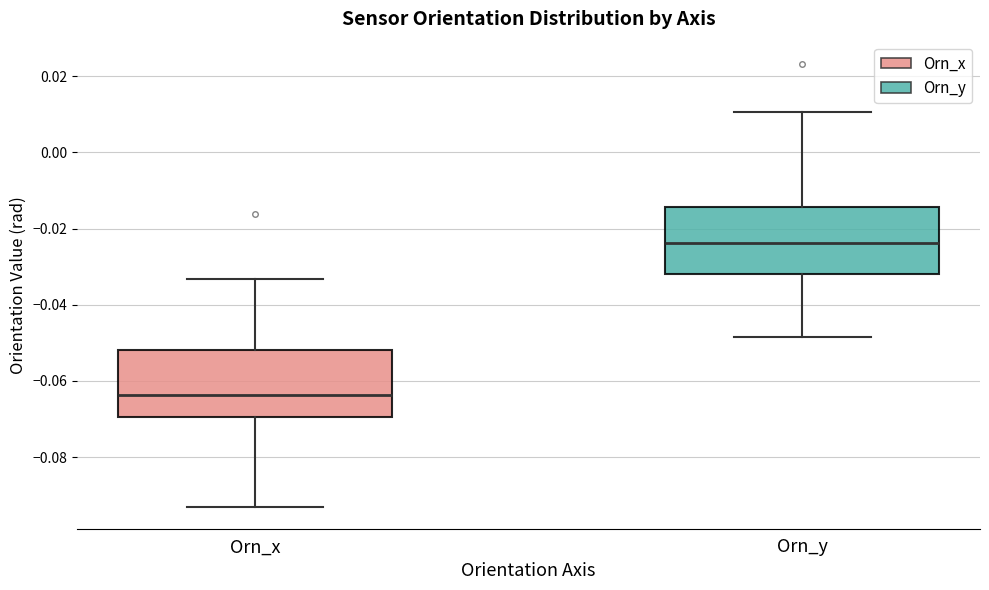

Reading left to right, transcribe this box plot: for each box, give where its median line is, the range the box spans, and where its two whiskers end, as read against the y-axis. The values are not printed on the chart, so give them approximately, as read against the axis.

Orn_x: median -0.064, box -0.070 to -0.052, whiskers -0.092 to -0.034
Orn_y: median -0.024, box -0.032 to -0.014, whiskers -0.048 to 0.010